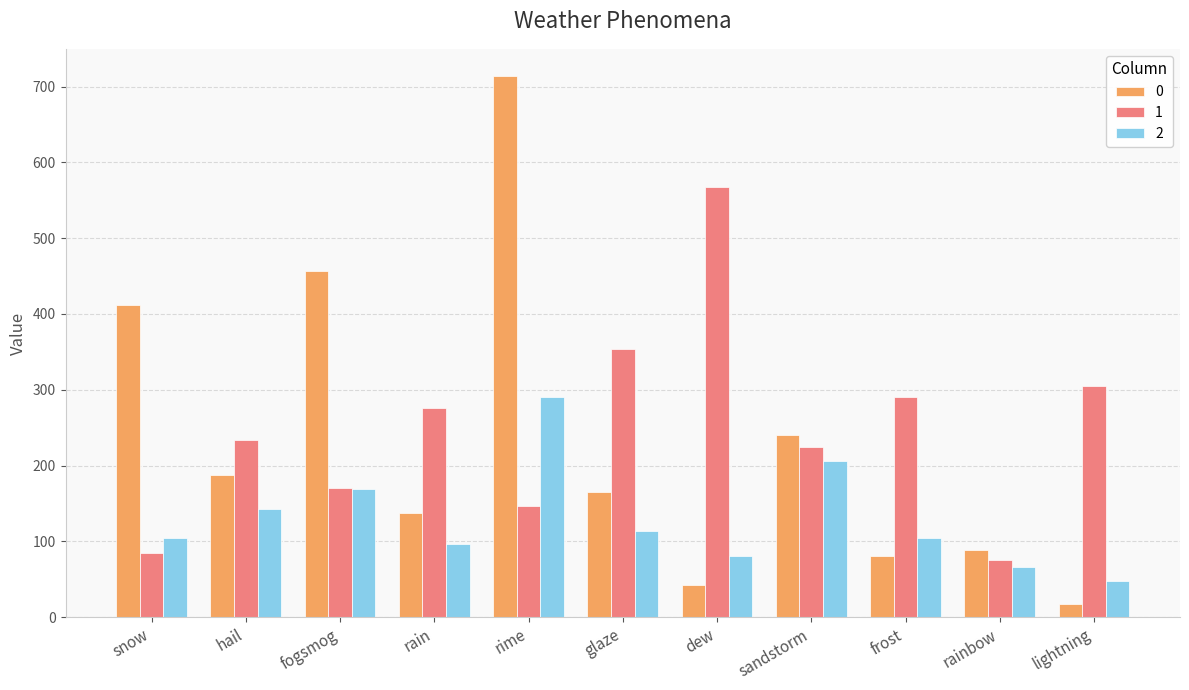

What is the label of the 8th bar from the left?

sandstorm